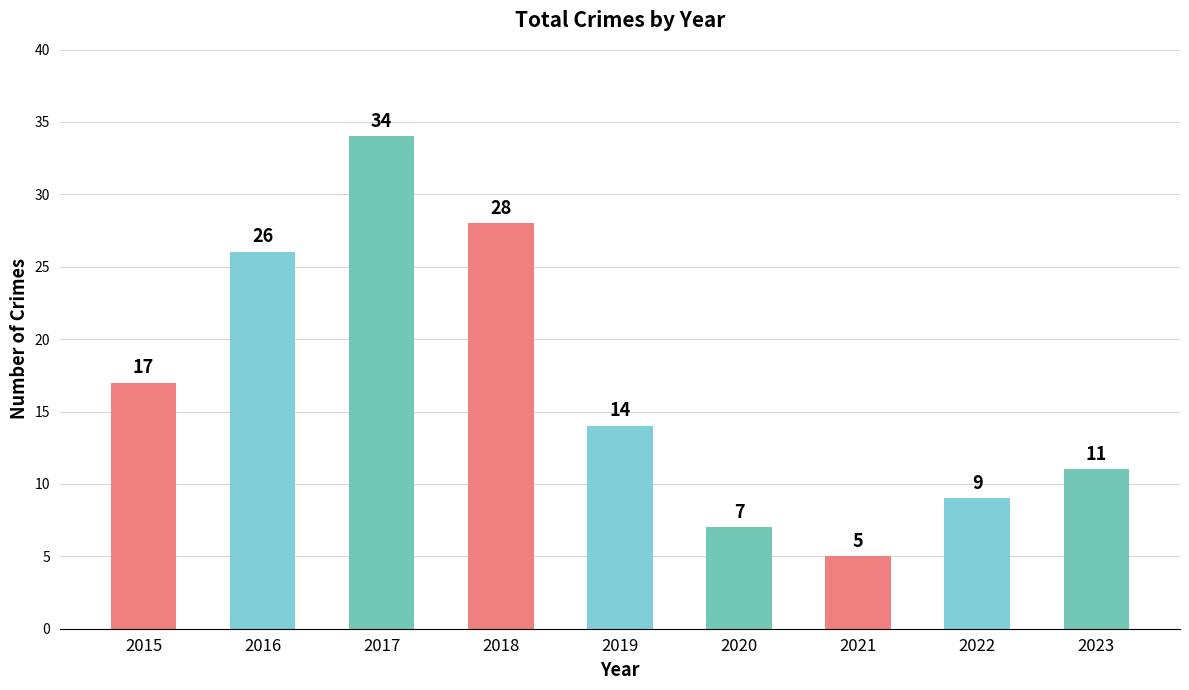

Rank the categories by value from lowest to highest.

2021, 2020, 2022, 2023, 2019, 2015, 2016, 2018, 2017